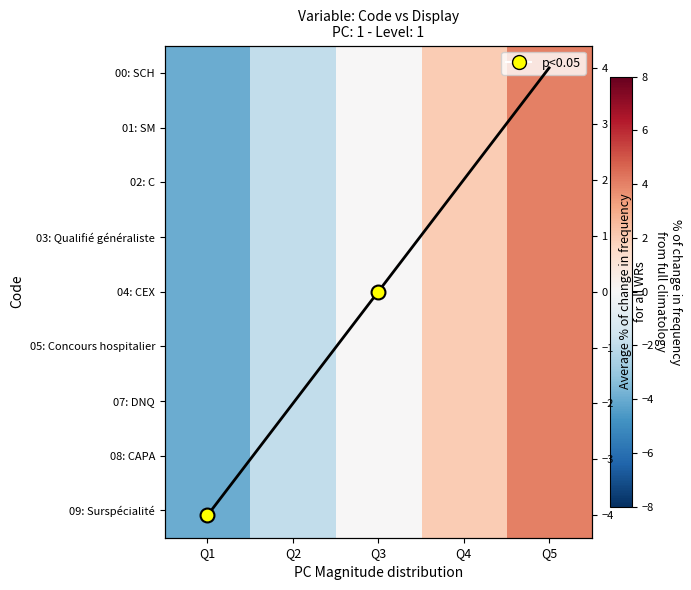

Count the number of categories in the chart.

5